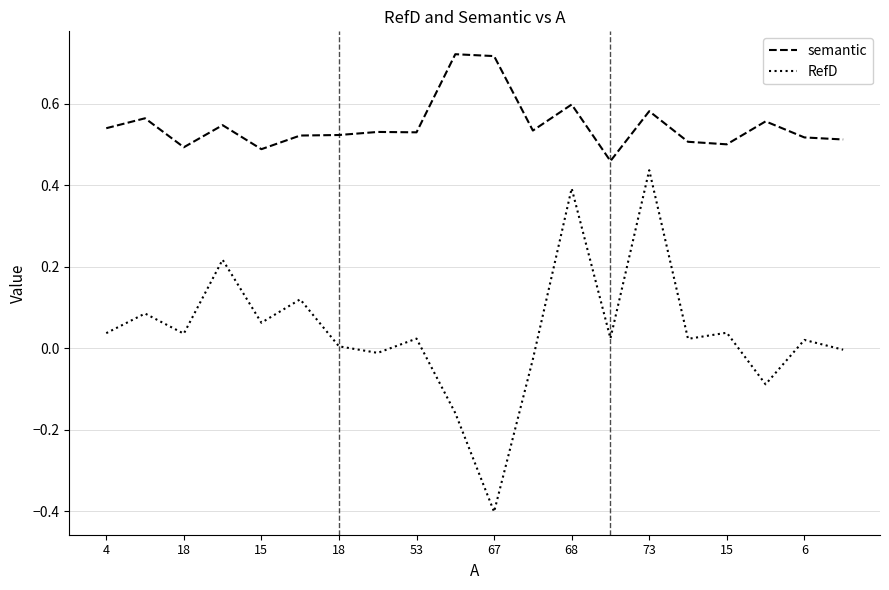

Which series has the largest total across all categories?

semantic